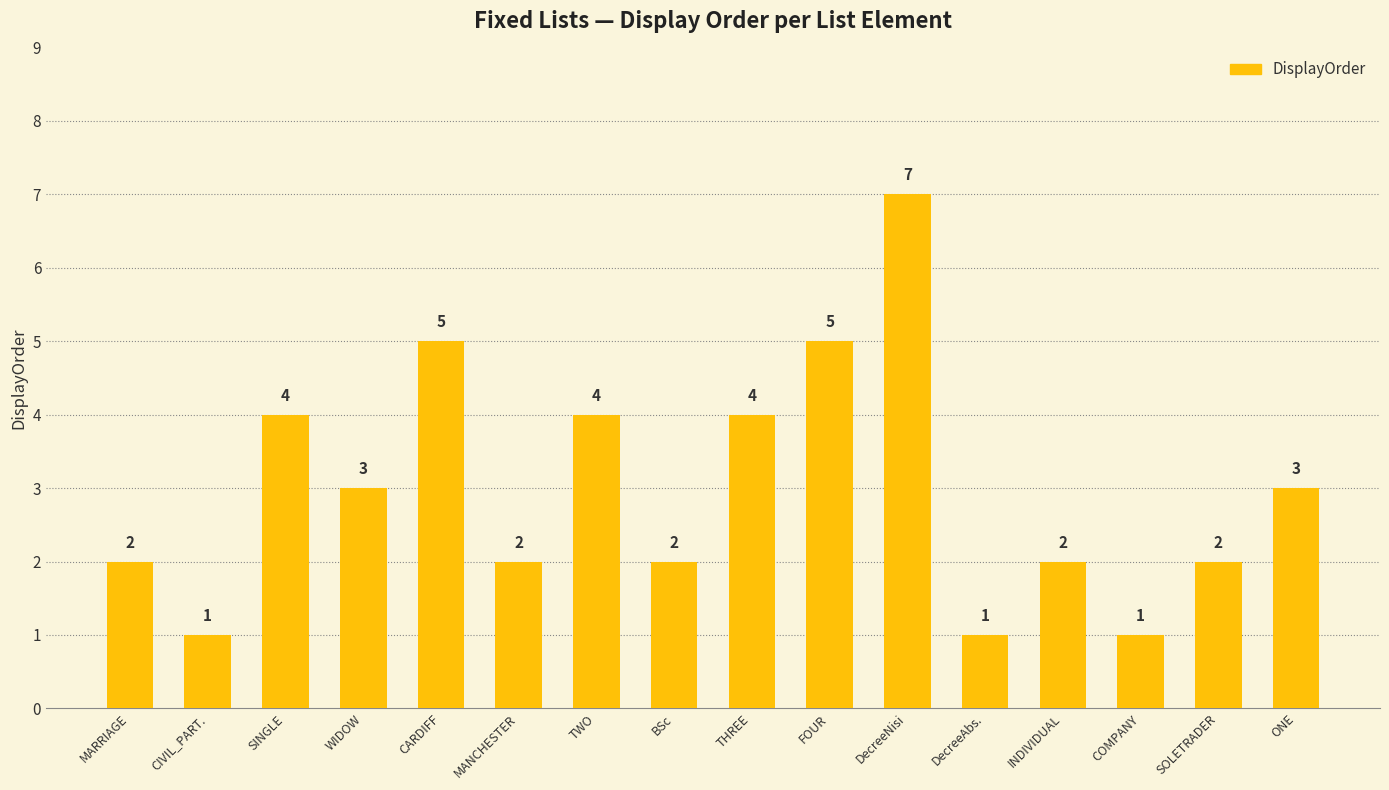

What is the value of the 7th bar from the left?

4